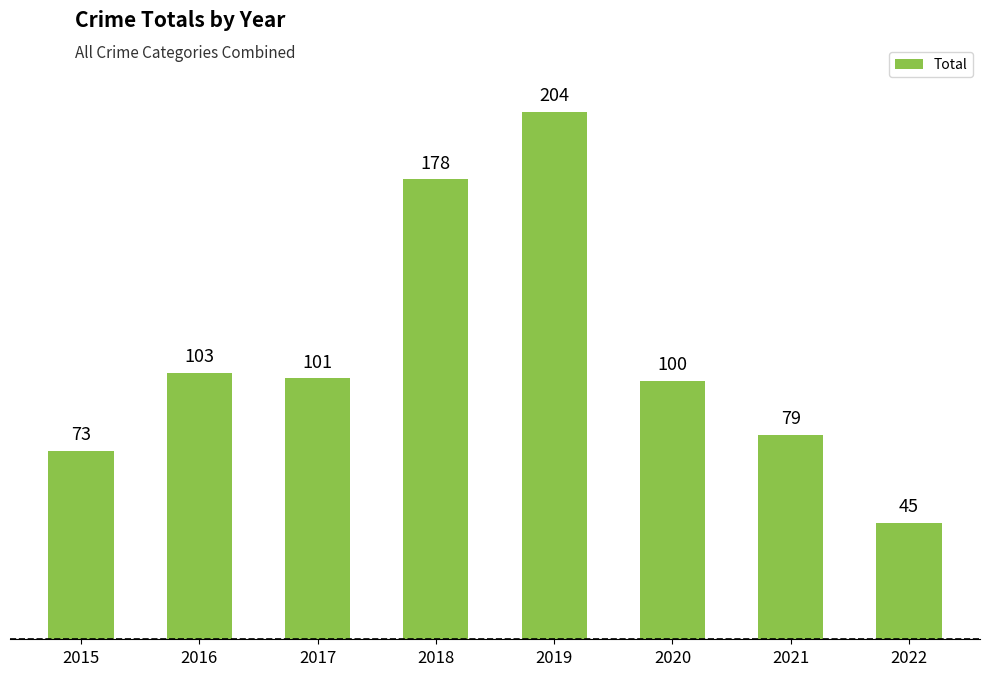

List the labels in order of value, smallest first.

2022, 2015, 2021, 2020, 2017, 2016, 2018, 2019